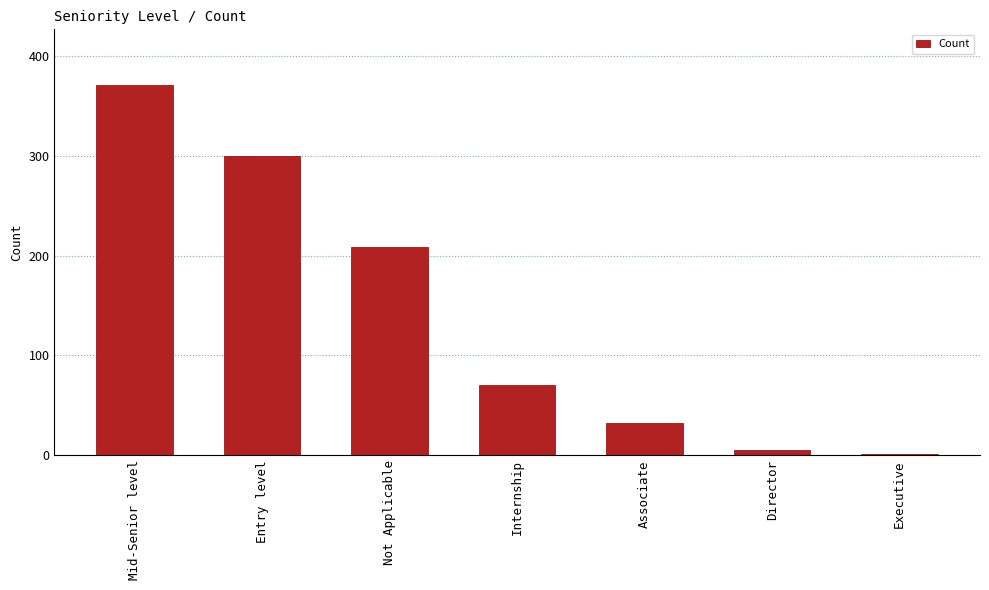

What is the difference between the values at Director and Executive?

4